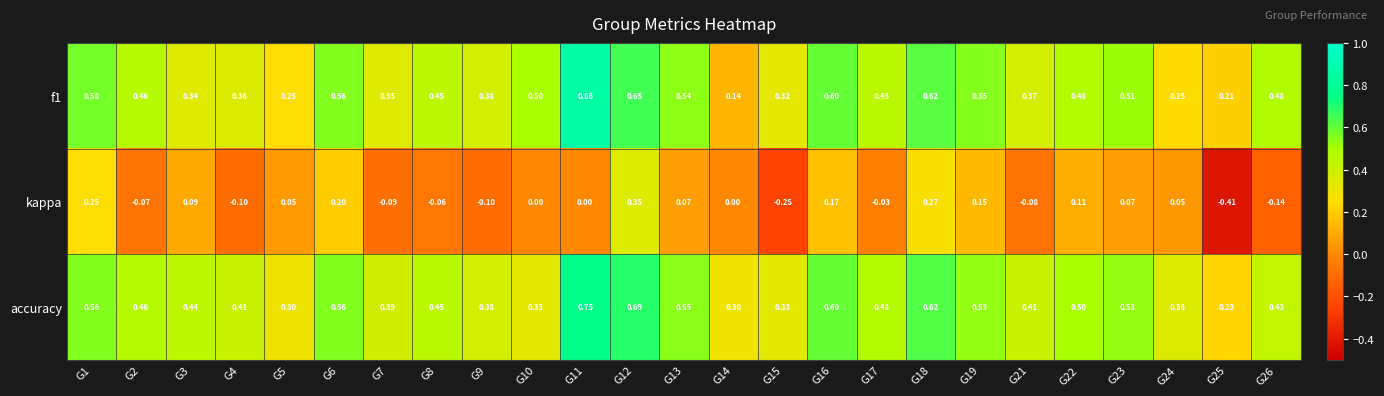

Which series has the widest spread of values?

kappa